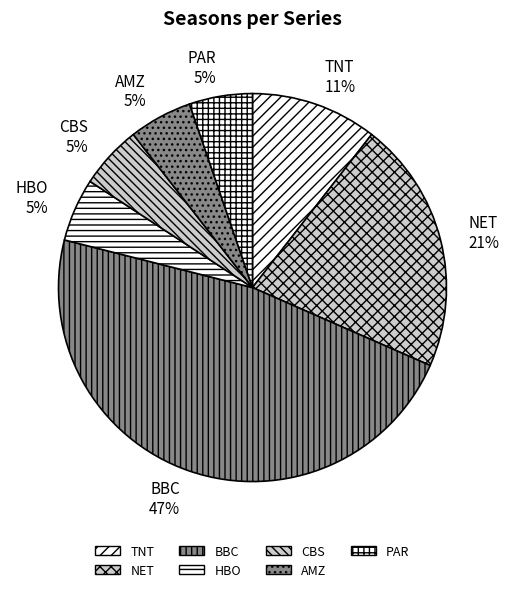

How many slices are in this pie chart?

7